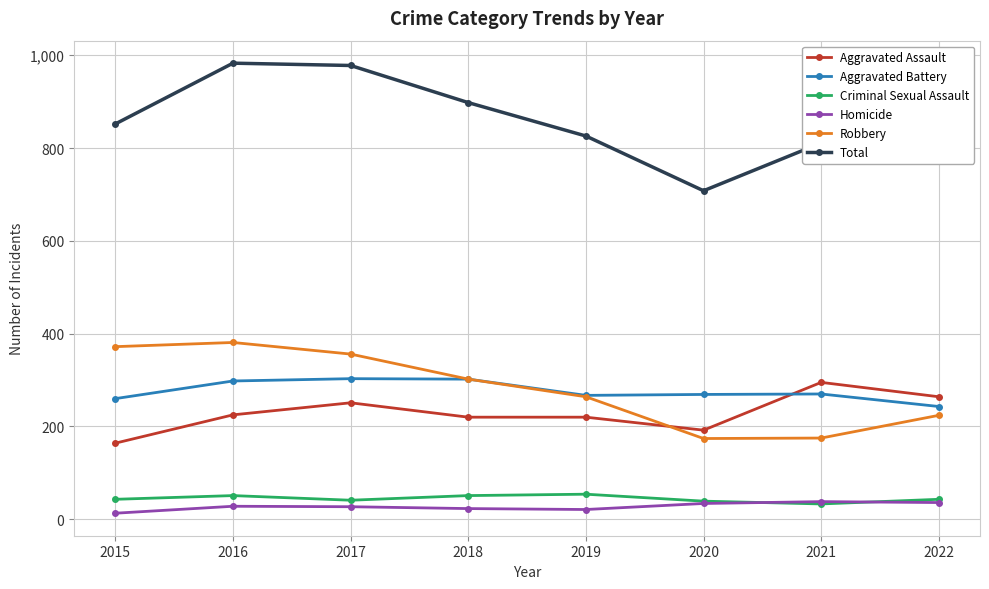

At which category does Total reach its first local valley?

2020